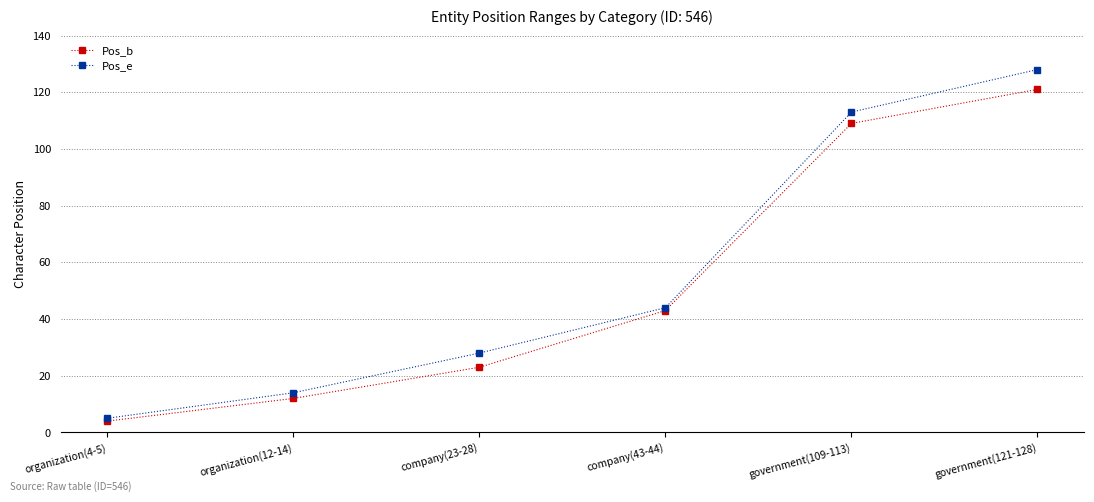

Rank the categories by Pos_b value from highest to lowest.

government(121-128), government(109-113), company(43-44), company(23-28), organization(12-14), organization(4-5)